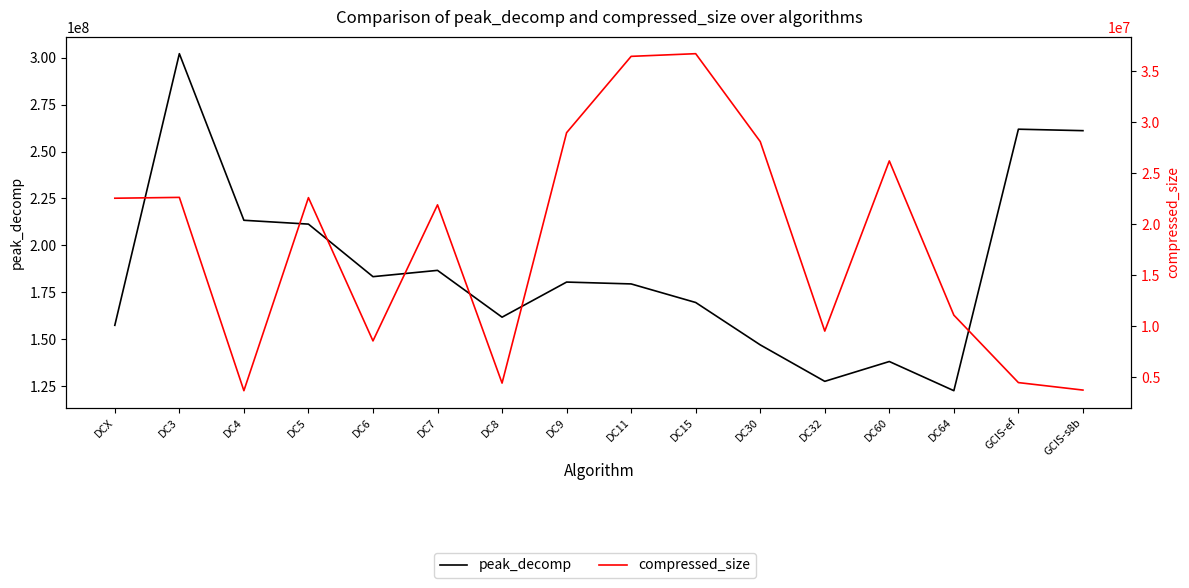

At how many categories does at least one series exceed 221424528?

3